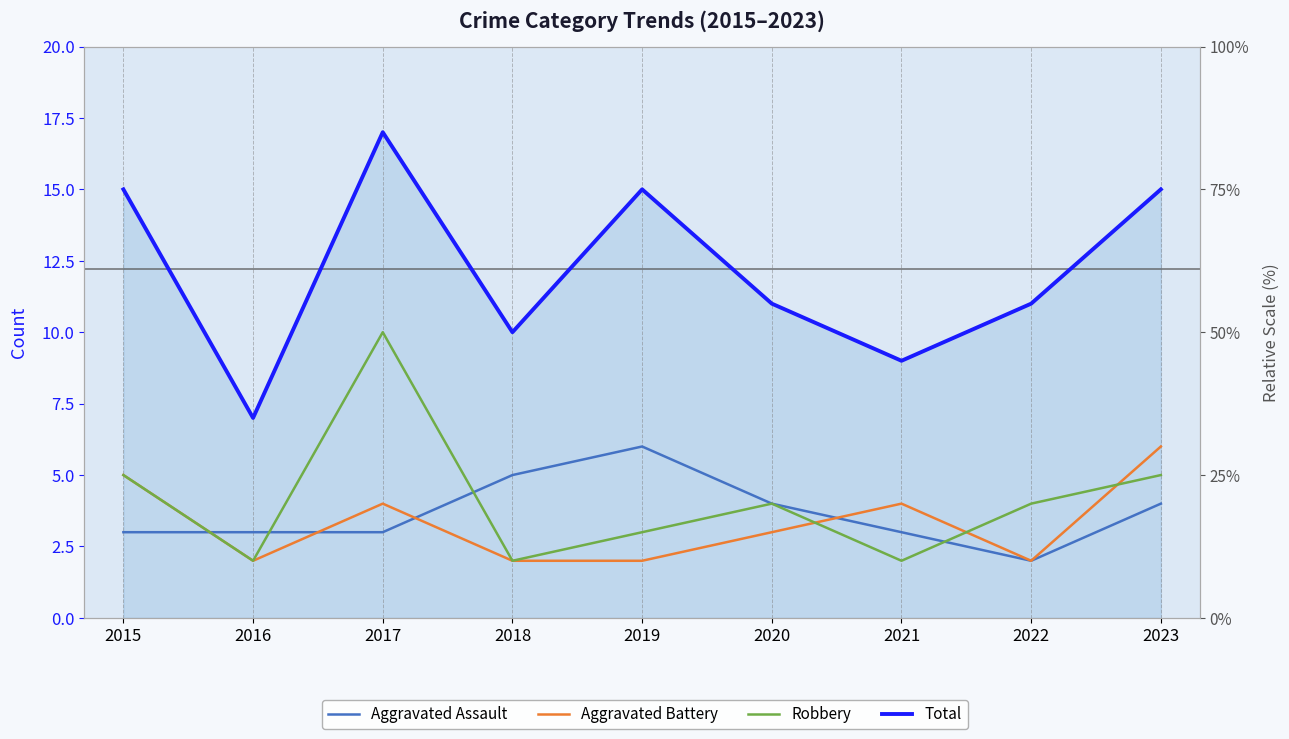

How many data points in Aggravated Assault are above 3?

4